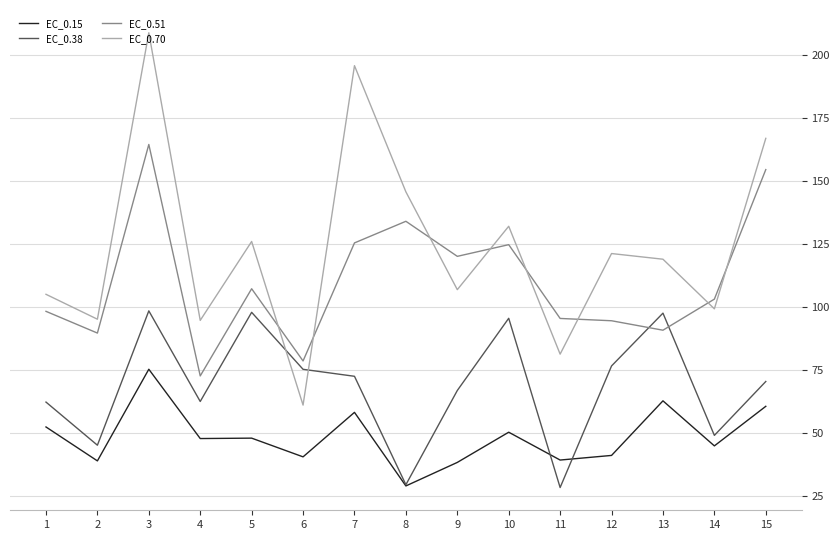

At which category is the sum across all series the highest?

3